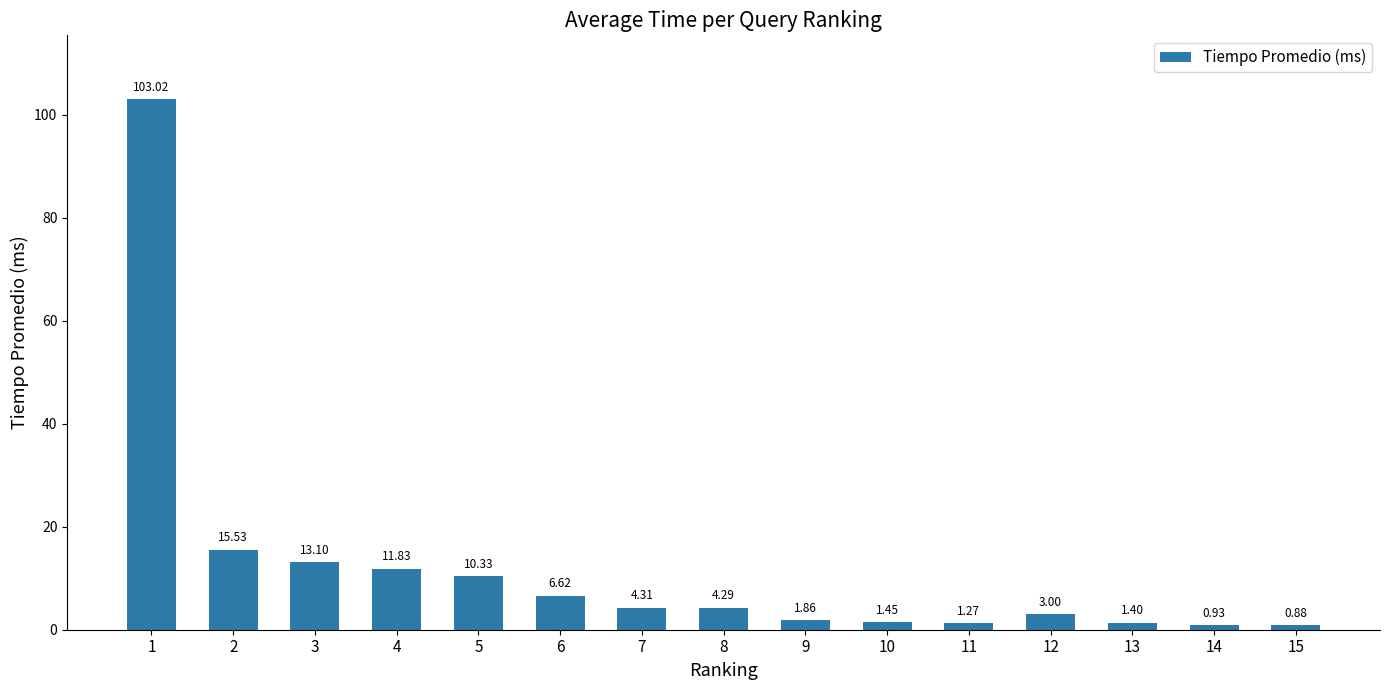

List the labels in order of value, largest first.

1, 2, 3, 4, 5, 6, 7, 8, 12, 9, 10, 13, 11, 14, 15